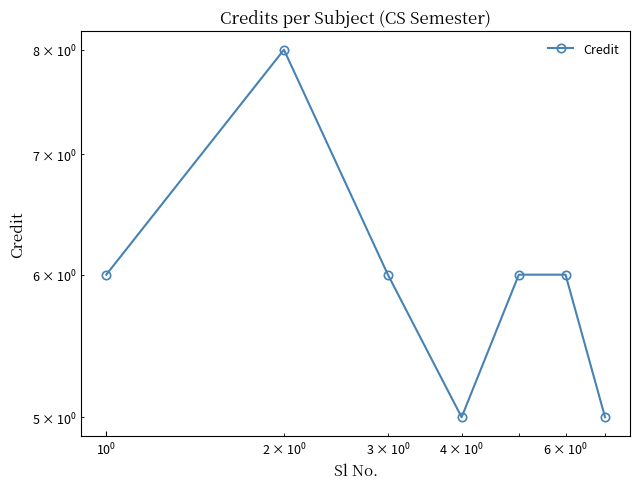

How many lines are shown in the chart?

1